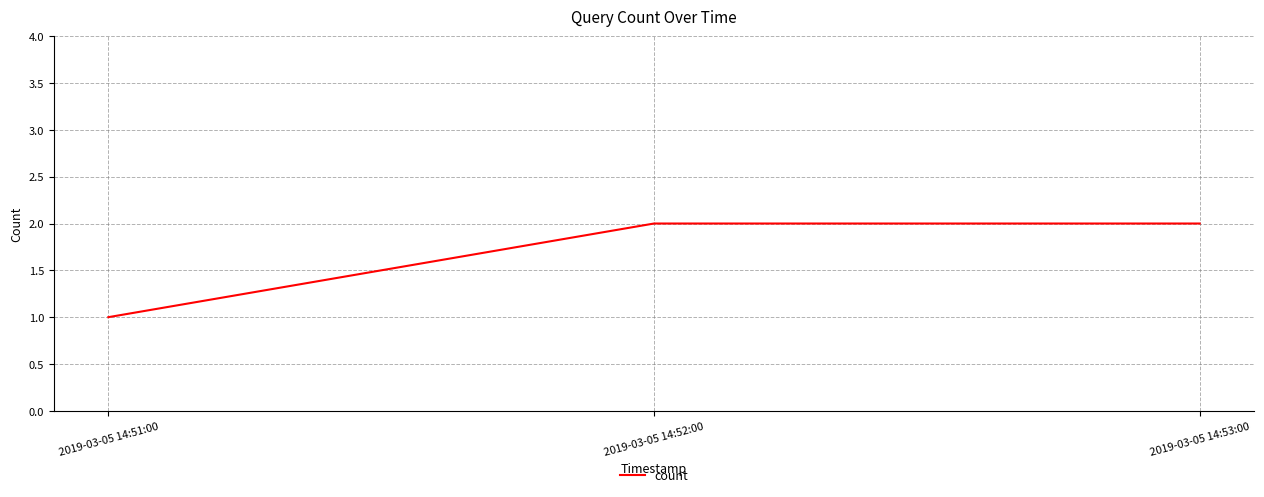

What is the sum of all values?

5